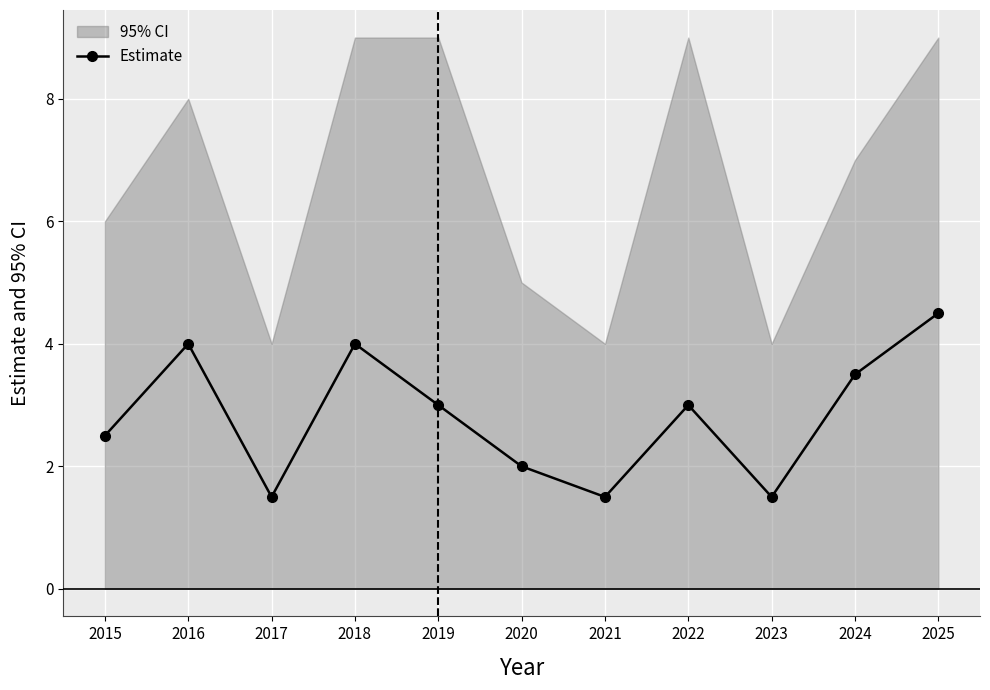

What is the sum of the values at 2025 and 2022?

7.5